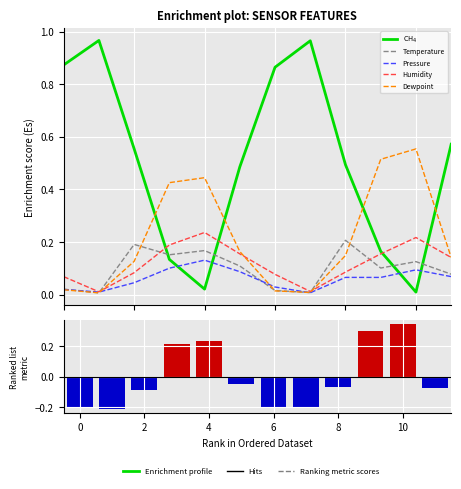

Reading left to right, extract all data points from this chart.

CH$_{4}$: 0.9	1.0	0.6	0.1	0.0	0.5	0.9	1.0	0.5	0.2	0.0	0.6
Temperature: 0.0	0.0	0.2	0.2	0.2	0.1	0.0	0.0	0.2	0.1	0.1	0.1
Pressure: 0.0	0.0	0.0	0.1	0.1	0.1	0.0	0.0	0.1	0.1	0.1	0.1
Humidity: 0.1	0.0	0.1	0.2	0.2	0.2	0.1	0.0	0.1	0.2	0.2	0.1
Dewpoint: 0.0	0.0	0.1	0.4	0.4	0.2	0.0	0.0	0.1	0.5	0.6	0.1
Ranking metric scores: -0.2	-0.2	-0.1	0.2	0.2	-0.1	-0.2	-0.2	-0.1	0.3	0.3	-0.1